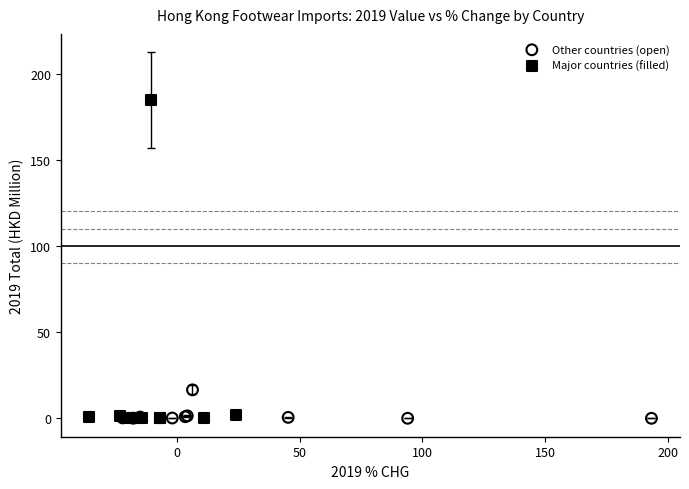

What are all the series names shown in the legend?

Other countries (open), Major countries (filled)